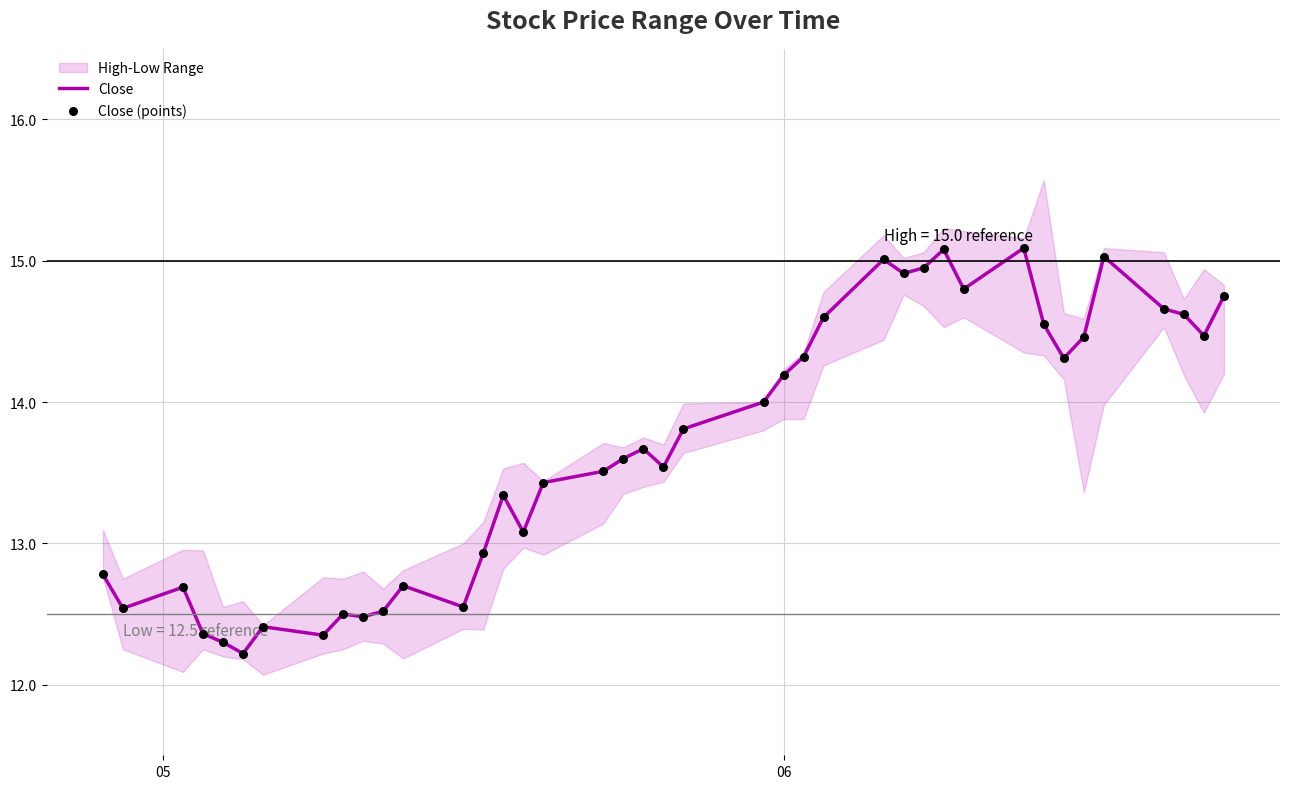

Which series has the largest total across all categories?

Close